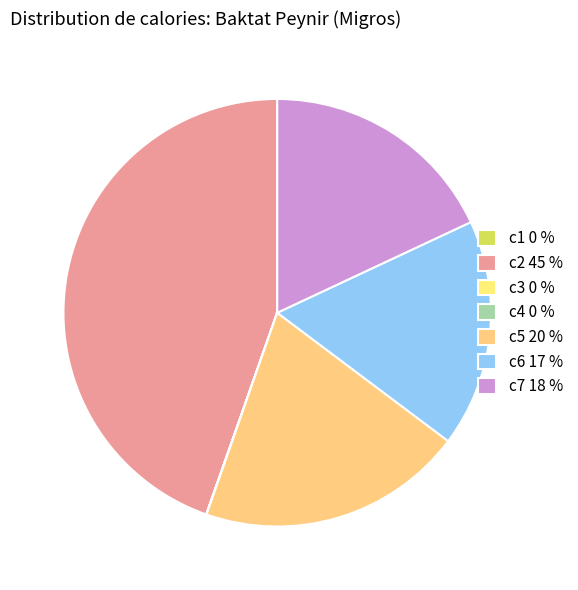

How many slices are in this pie chart?

7